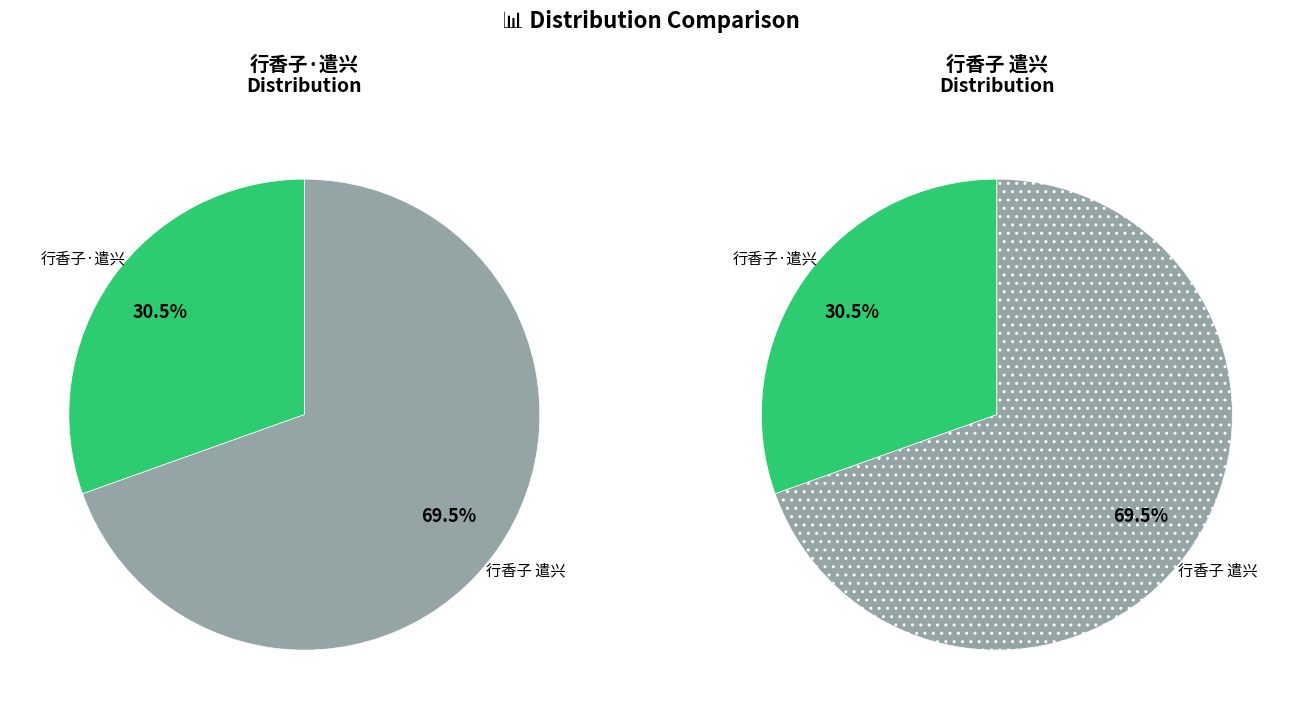

How many slices are in this pie chart?

2